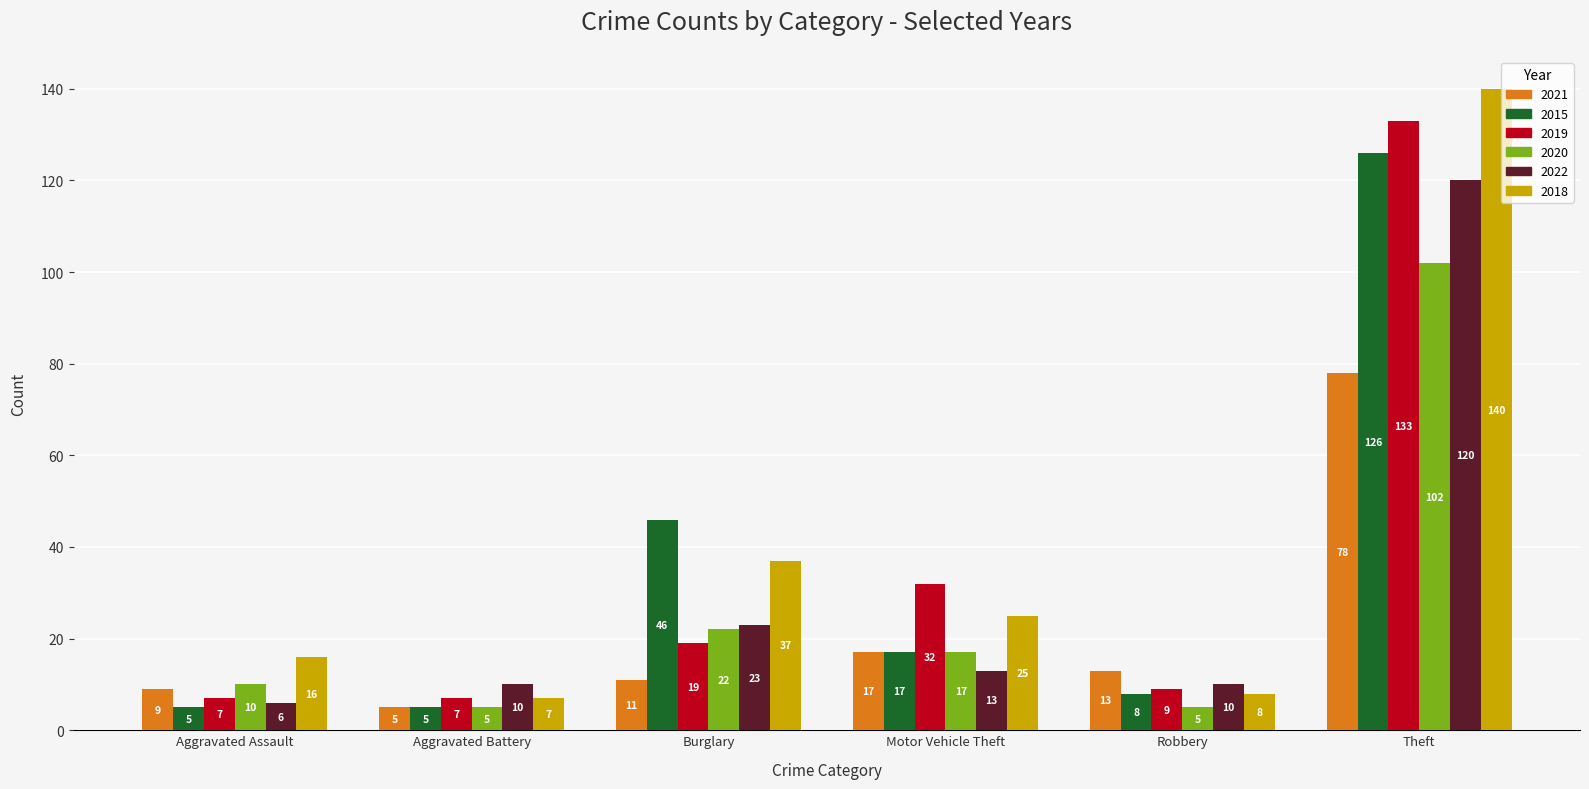

Reading left to right, what are all the values shown in this chart?

2021: Aggravated Assault=9	Aggravated Battery=5	Burglary=11	Motor Vehicle Theft=17	Robbery=13	Theft=78
2015: Aggravated Assault=5	Aggravated Battery=5	Burglary=46	Motor Vehicle Theft=17	Robbery=8	Theft=126
2019: Aggravated Assault=7	Aggravated Battery=7	Burglary=19	Motor Vehicle Theft=32	Robbery=9	Theft=133
2020: Aggravated Assault=10	Aggravated Battery=5	Burglary=22	Motor Vehicle Theft=17	Robbery=5	Theft=102
2022: Aggravated Assault=6	Aggravated Battery=10	Burglary=23	Motor Vehicle Theft=13	Robbery=10	Theft=120
2018: Aggravated Assault=16	Aggravated Battery=7	Burglary=37	Motor Vehicle Theft=25	Robbery=8	Theft=140